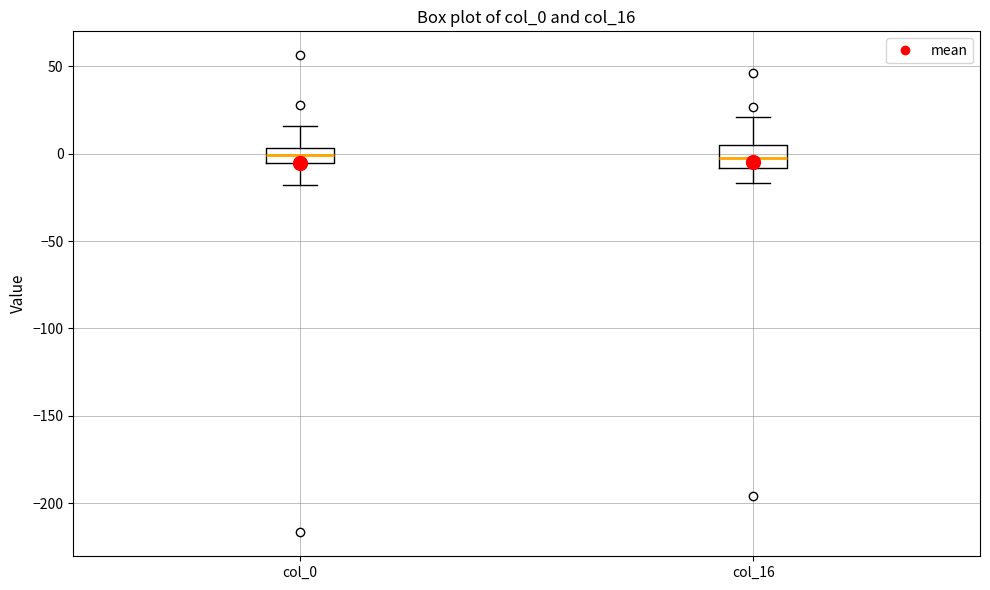

Reading left to right, transcribe this box plot: for each box, give where its median line is, the range the box spans, and where its two whiskers end, as read against the y-axis. The values are not printed on the chart, so give them approximately, as read against the axis.

col_0: median 0, box -5 to 5, whiskers -20 to 15
col_16: median -5, box -10 to 5, whiskers -15 to 20